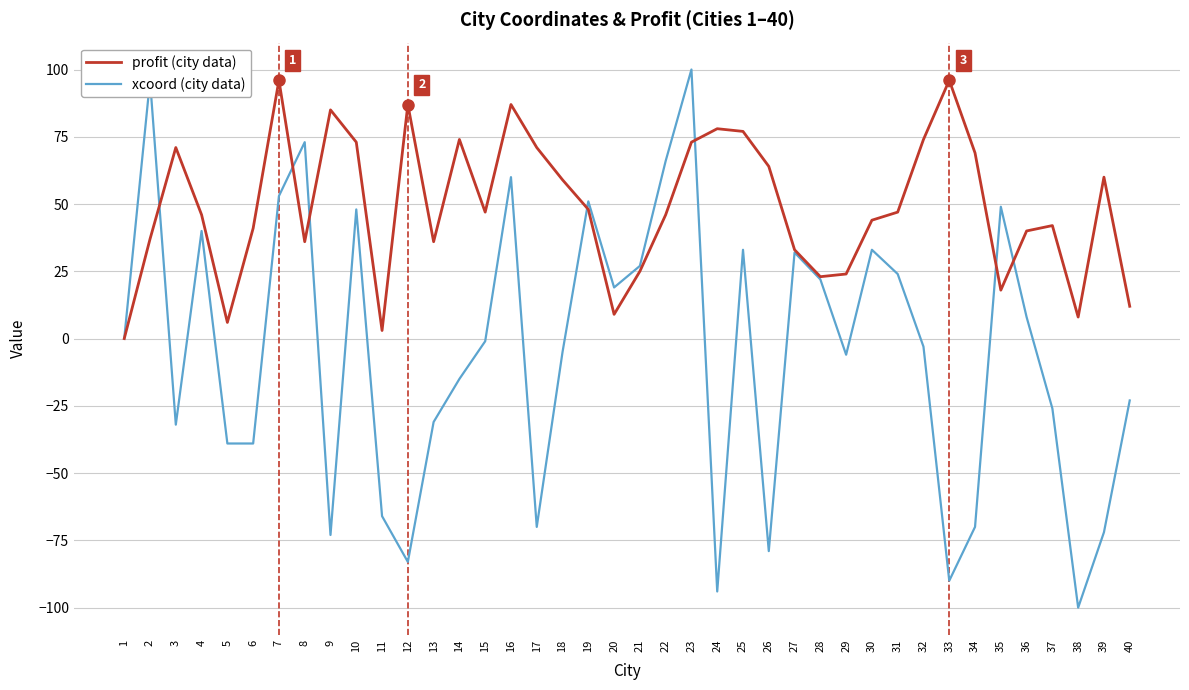

What is the maximum value shown in the chart?

100